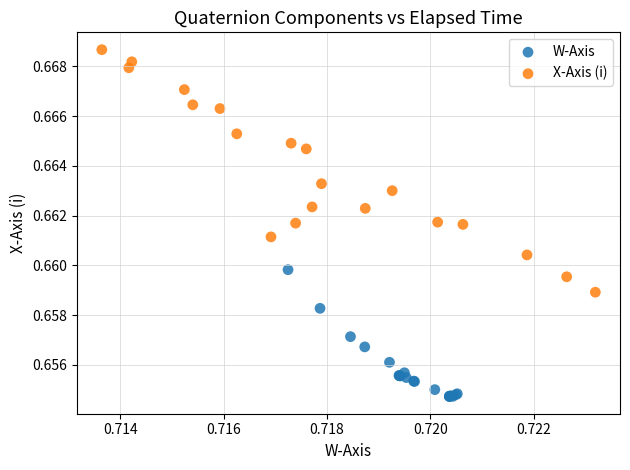

Which series contains the highest Y value?

X-Axis (i)